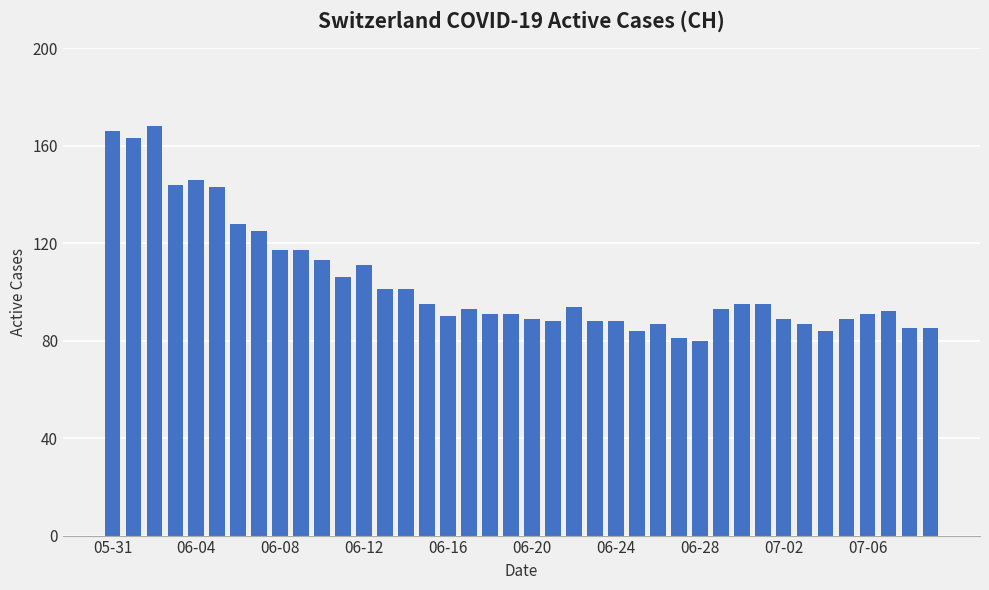

What is the sum of all values?

4173